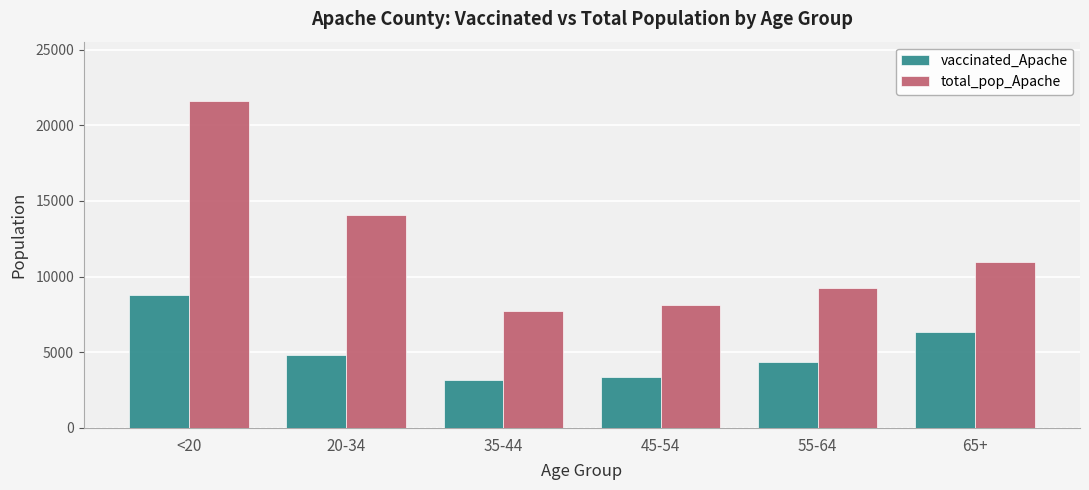

What is the difference between the second highest and second lowest values in the total_pop_Apache series?

5955